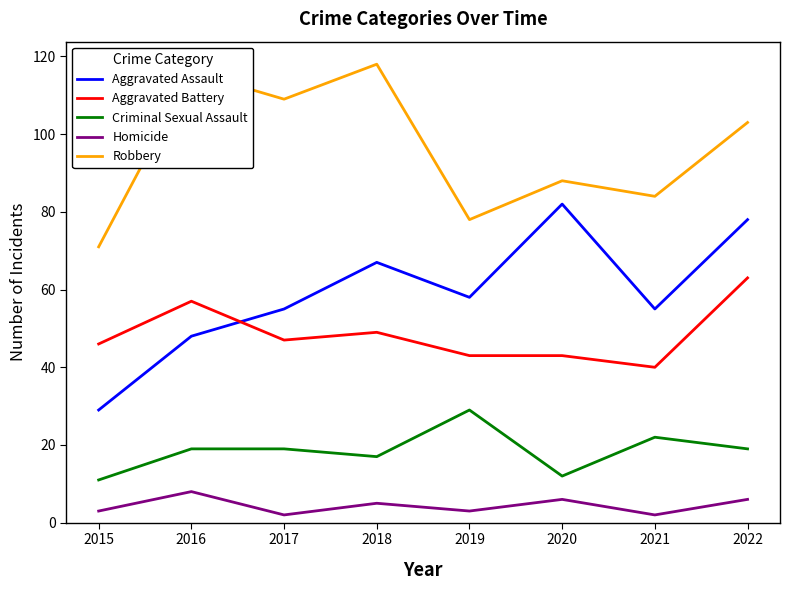

True or false: Robbery and Aggravated Battery cross at least once.

False